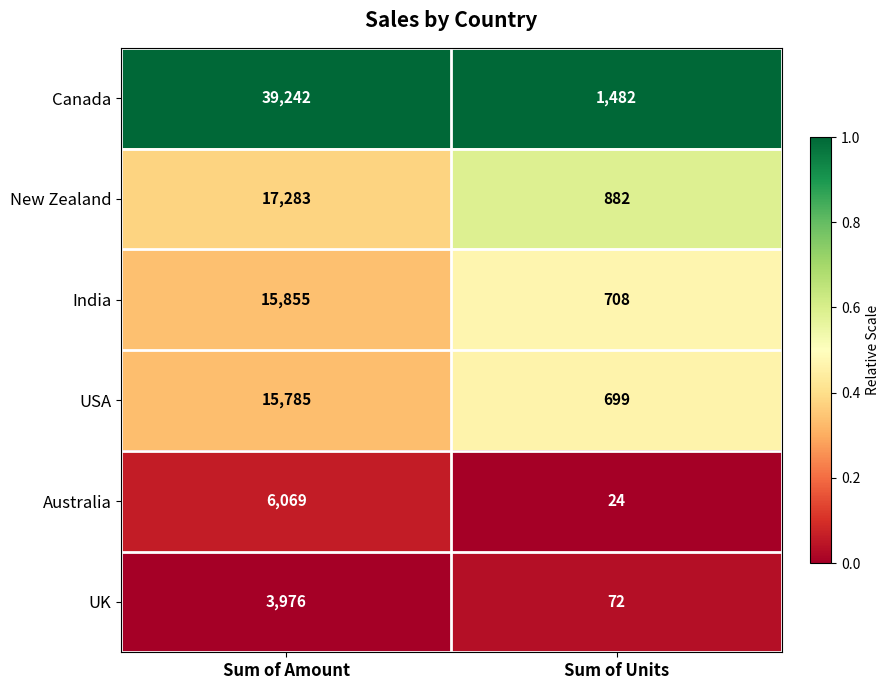

What is the spread (max minus min) of values at Sum of Units?

1458